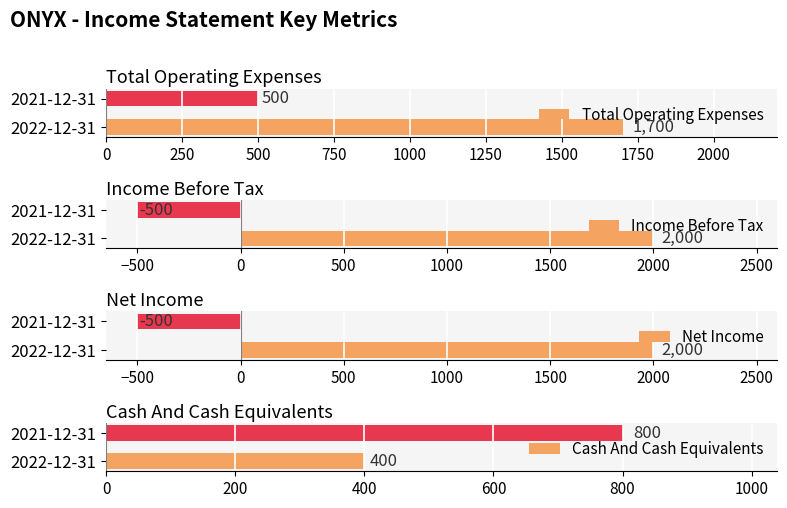

Reading left to right, what are all the values shown in this chart?

Total Operating Expenses: 1700	500
Income Before Tax: 2000	-500
Net Income: 2000	-500
Cash And Cash Equivalents: 400	800